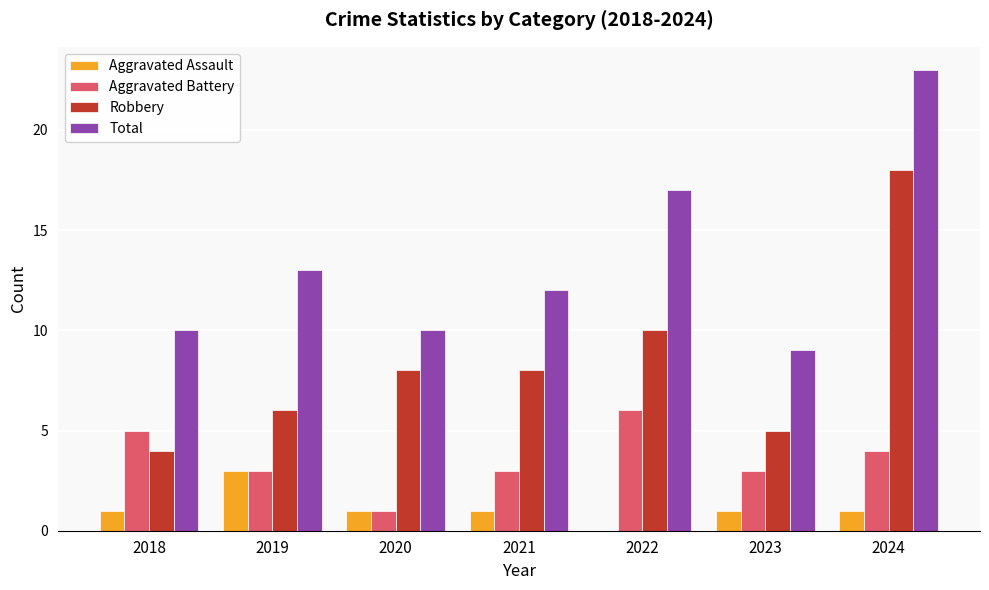

At which category is the sum across all series the highest?

2024